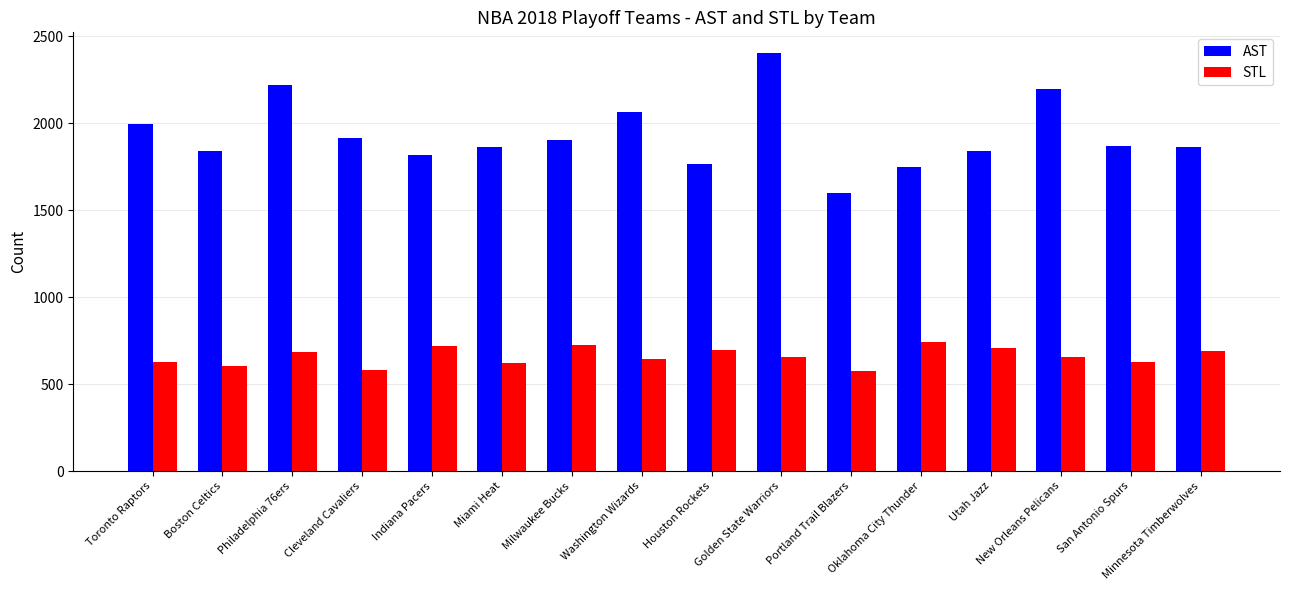

At which label is AST closest to 2000?

Toronto Raptors